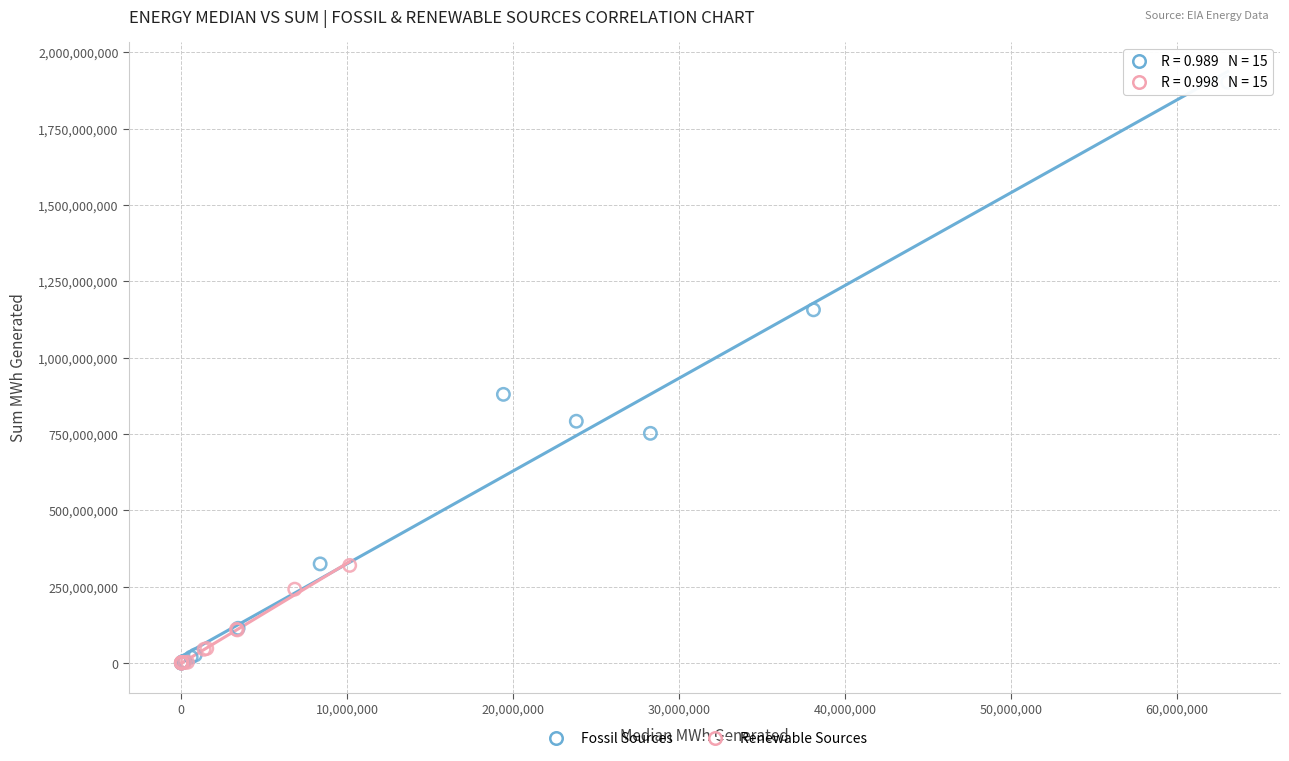

Which series contains the highest Y value?

Fossil Sources